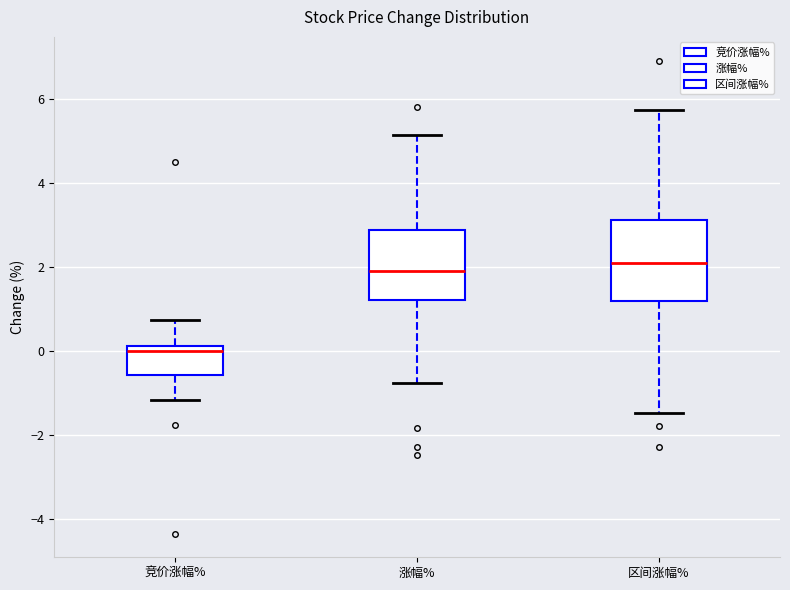

Comparing the boxes themselves (not the whiskers), which one is the tallest?

区间涨幅%